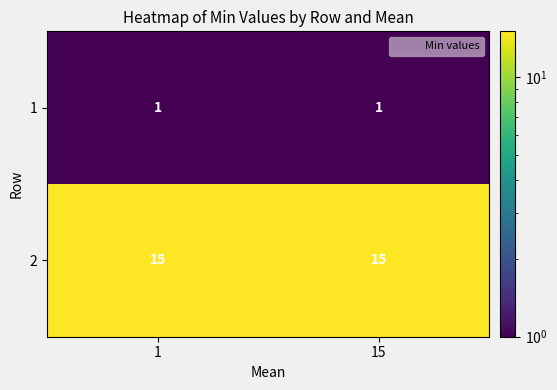

How many data points does each series have?

2